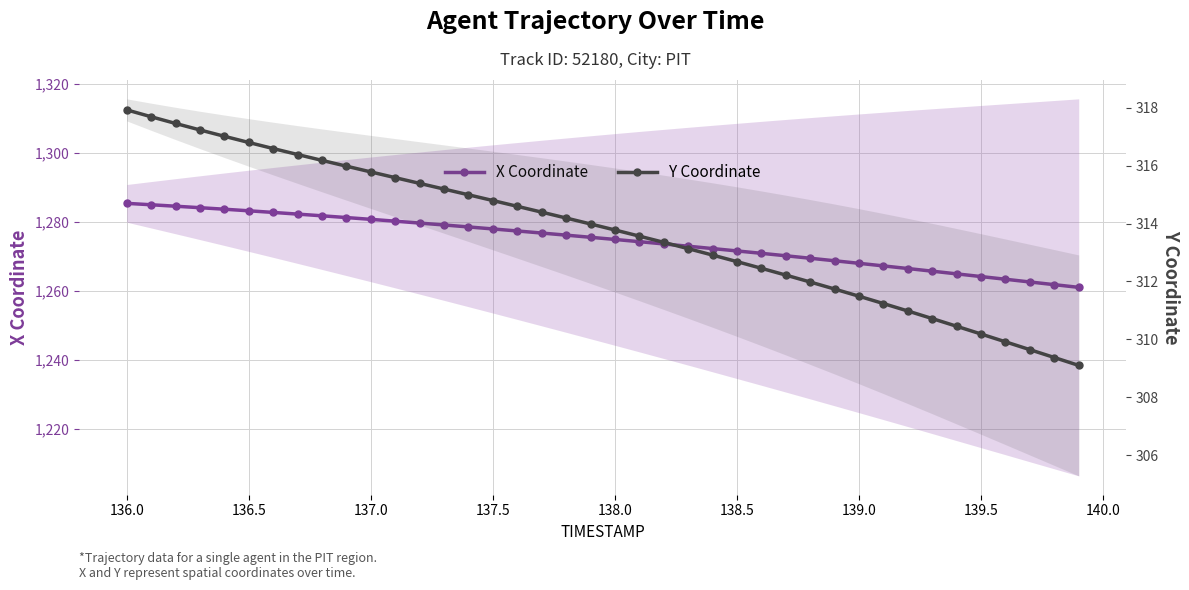

Does the chart display data point markers on the line(s)?

Yes